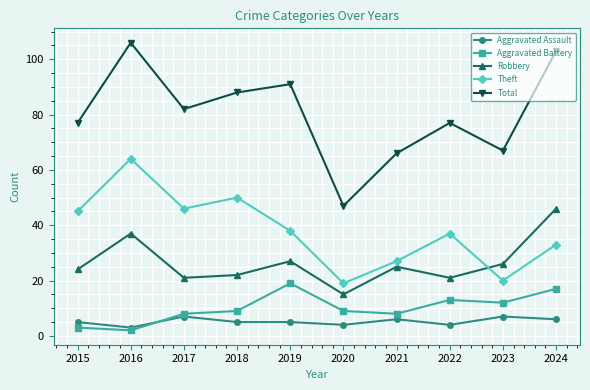

Which series has the largest total across all categories?

Total